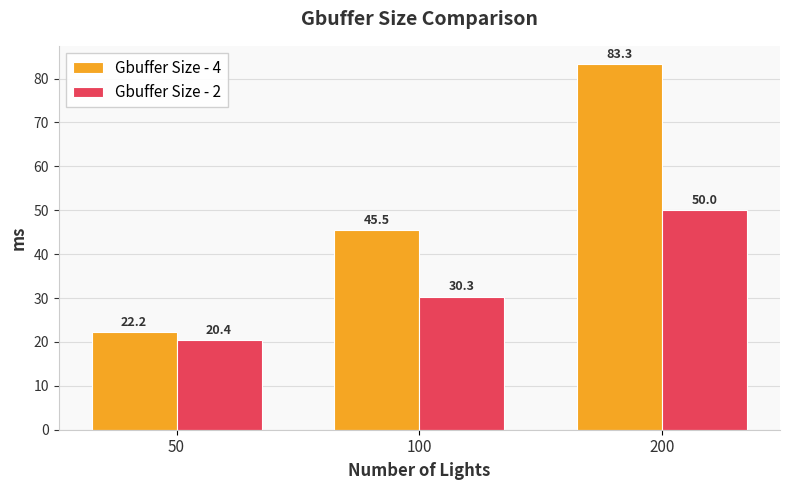

Where is Gbuffer Size - 2 nearest to the value 35?

100